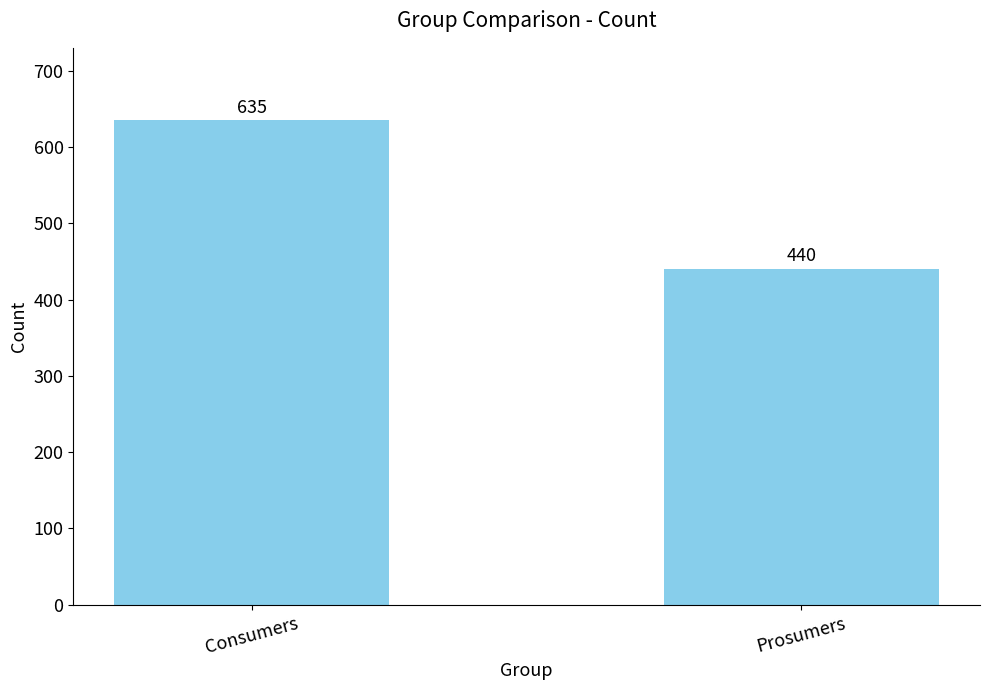

Reading left to right, extract all data points from this chart.

Consumers=635	Prosumers=440